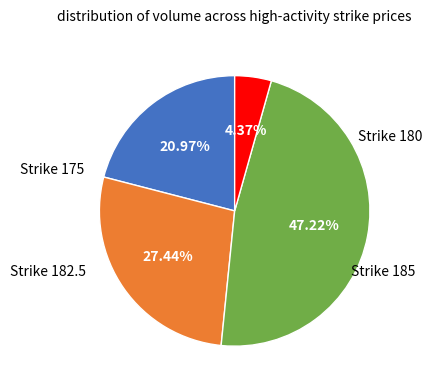

Is there a majority slice in this chart?

No